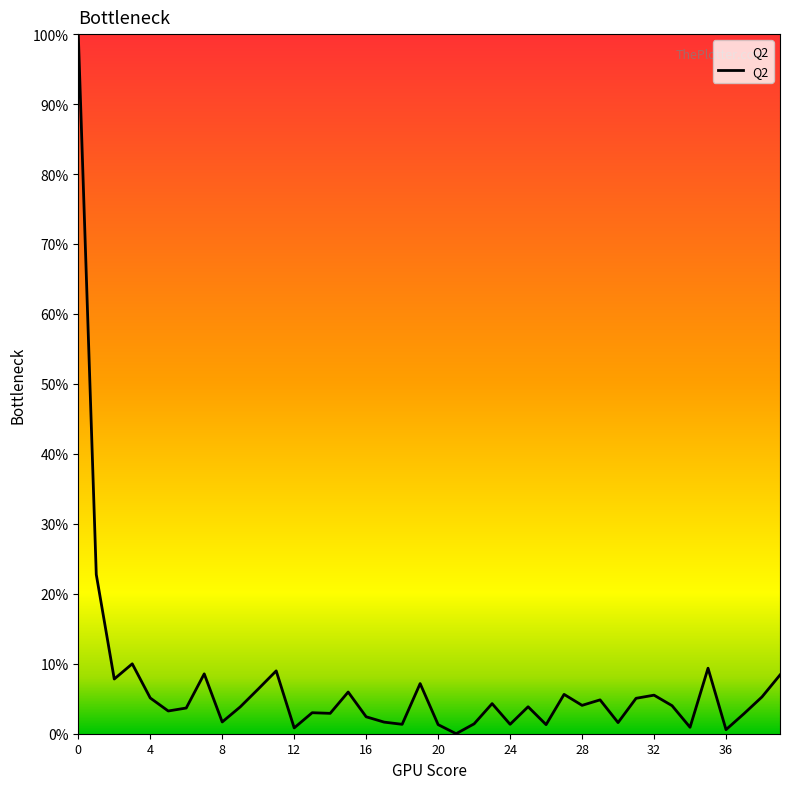

What is the greatest value displayed?

100.0